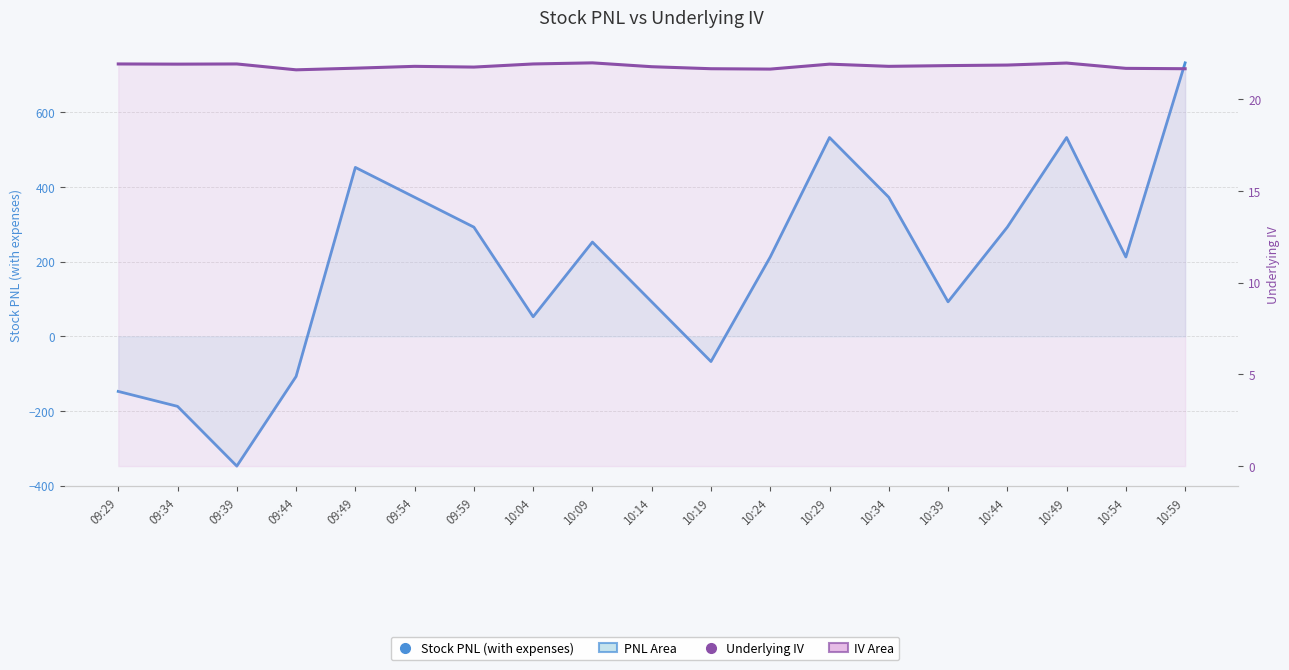

What is the label of the 2nd point from the left?

09:34